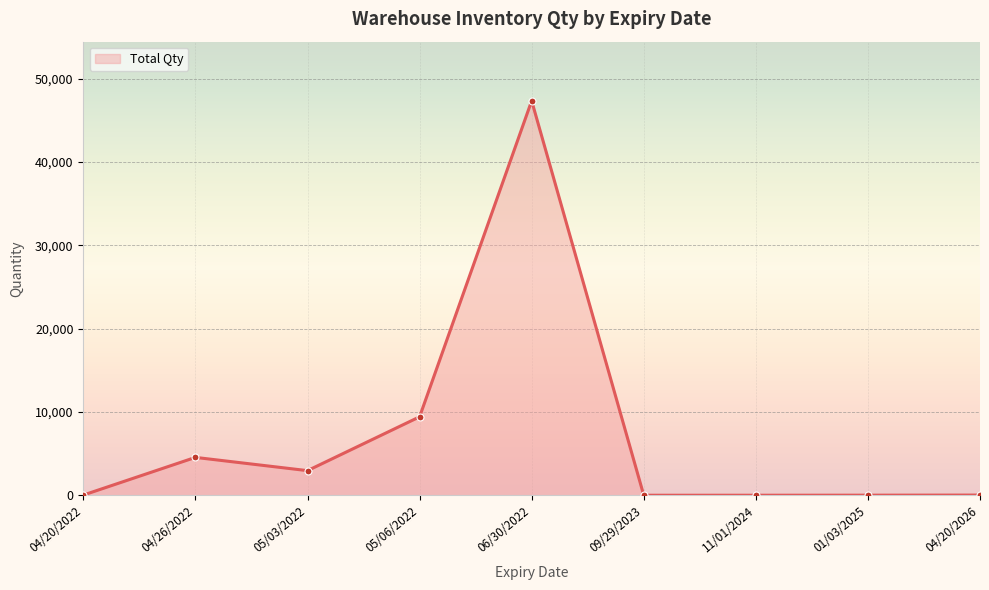

What position from the left is 09/29/2023?

6